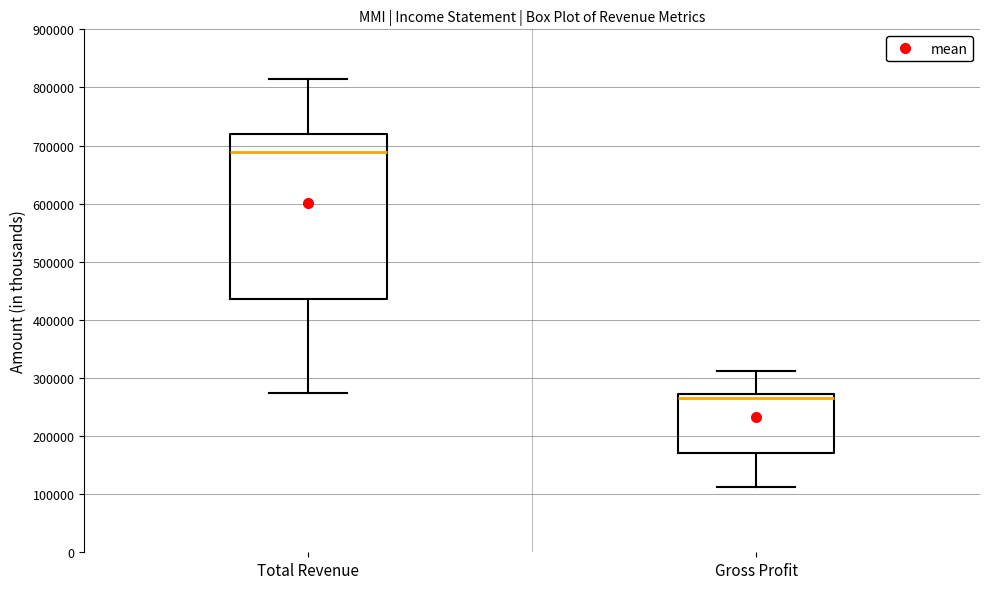

Reading left to right, read every box against the y-axis: the position of its median line, the range the box covers, and the ends of its whiskers. The values are not printed on the chart, so give them approximately, as read against the axis.

Total Revenue: median 690000, box 440000 to 720000, whiskers 270000 to 810000
Gross Profit: median 270000 (just below the box's upper edge), box 170000 to 270000, whiskers 110000 to 310000